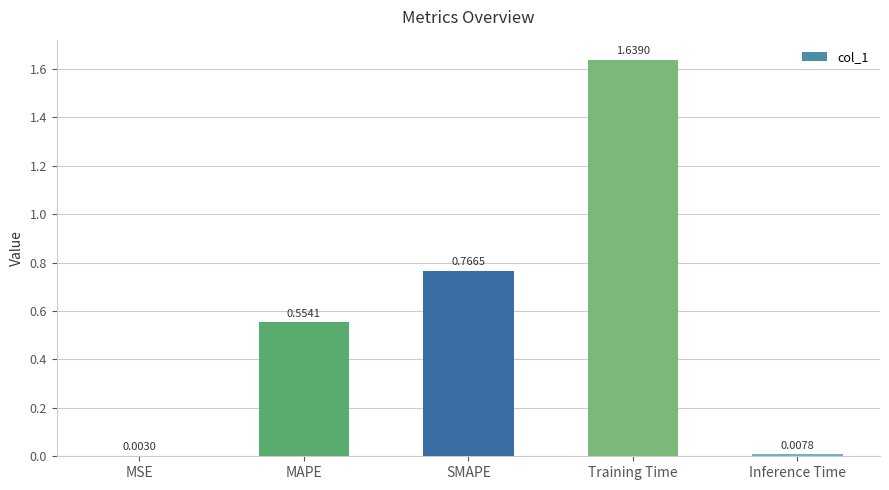

At which category does the chart reach its peak across all series?

Training Time